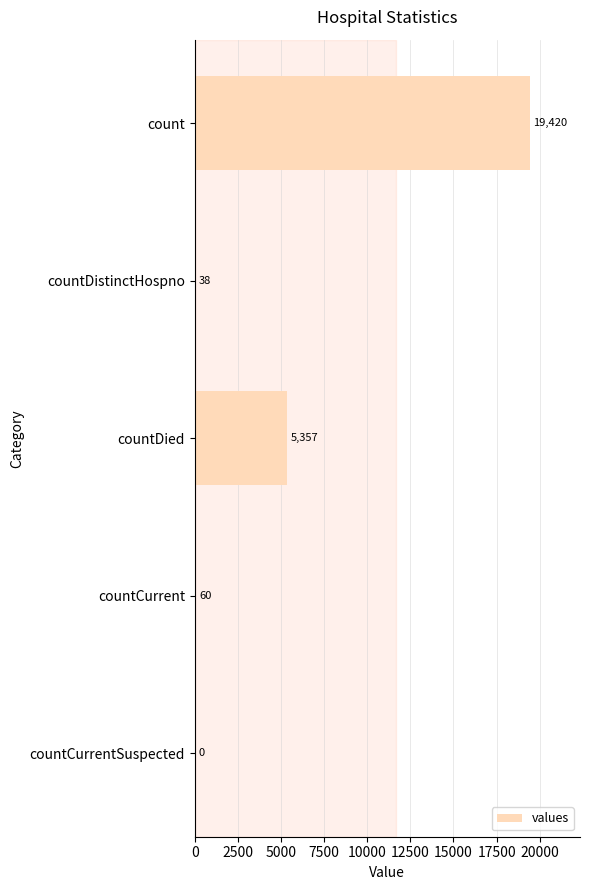

Approximately how many times larger is the value at count compared to countDied?

3.6